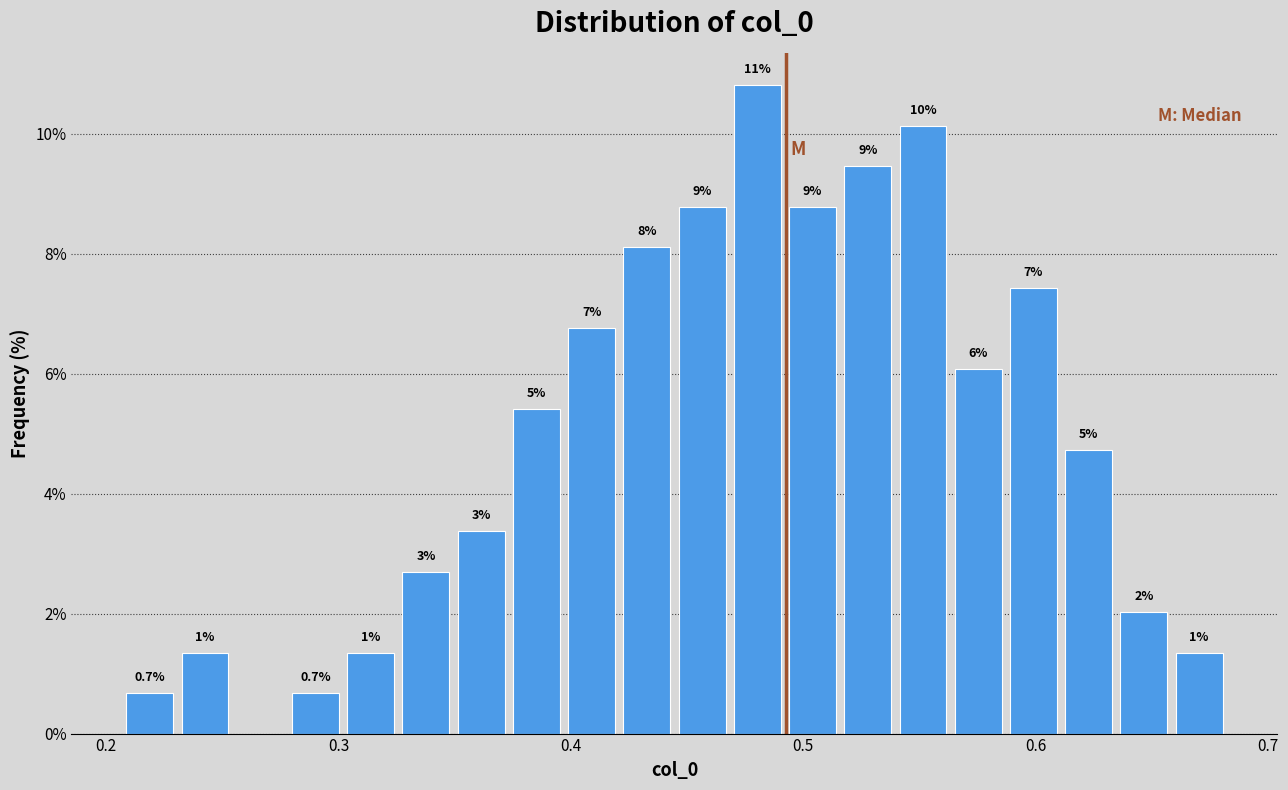

Around what value on the x-axis is the tallest bar? Give the approximate position of its centre, as read against the axis.

0.48